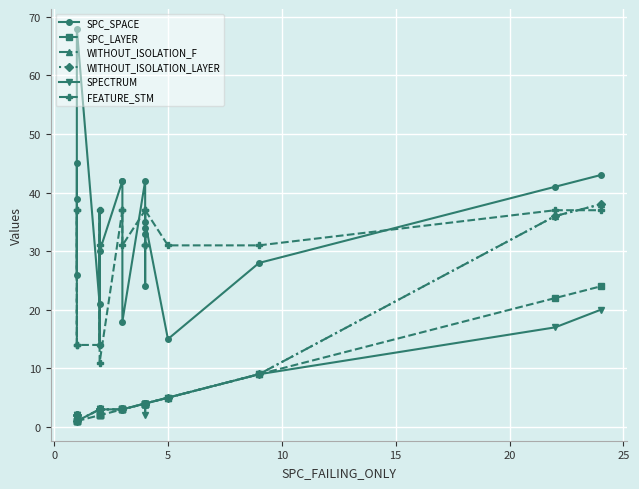

How many values in the WITHOUT_ISOLATION_F series are below 3?

4